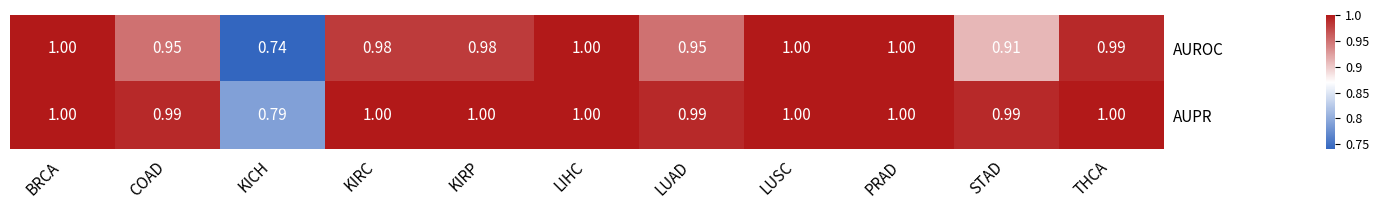

Rank the series by their average value, from highest to lowest.

AUPR, AUROC